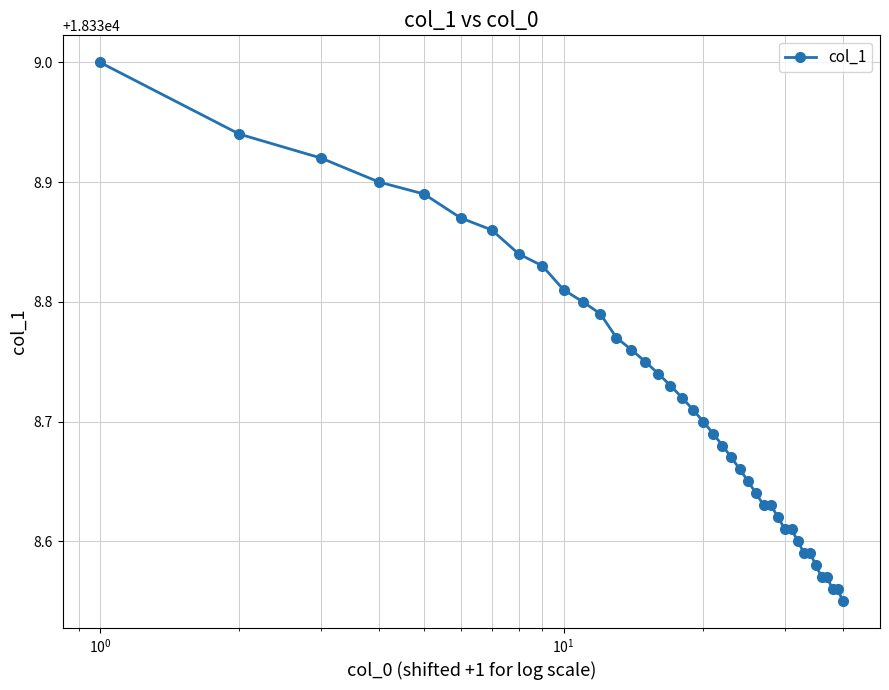

What is the maximum value shown in the chart?

18339.0